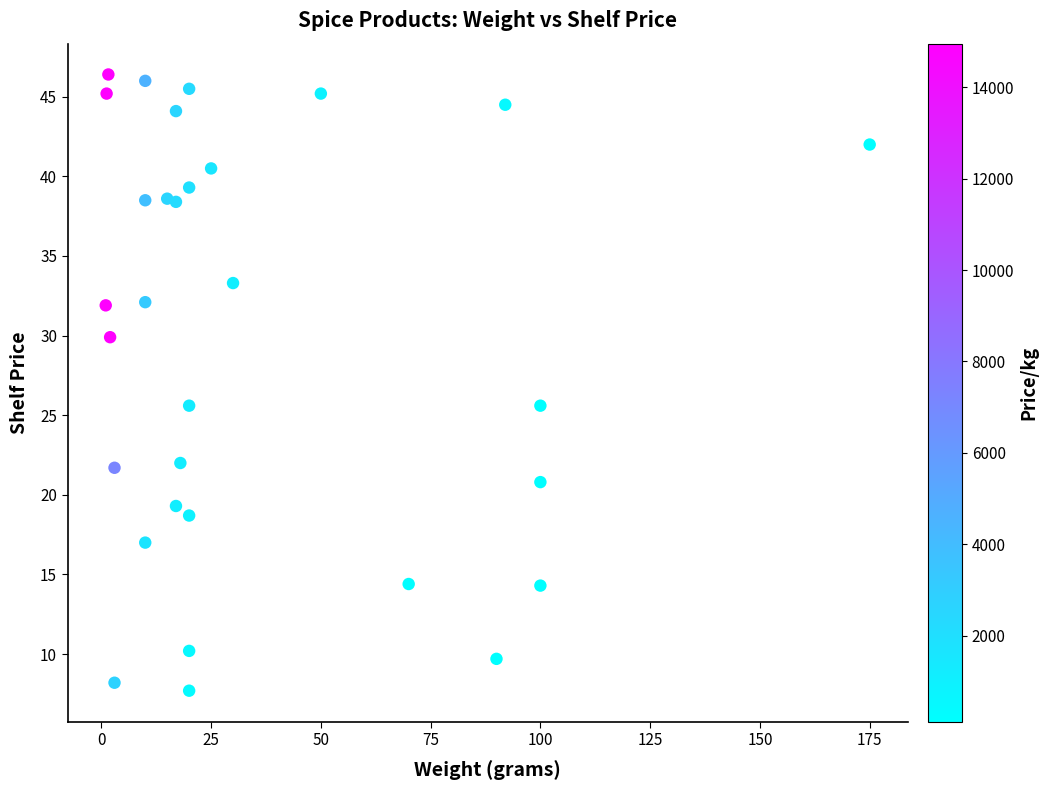

What is the range of X values (max minus min)?

174.0